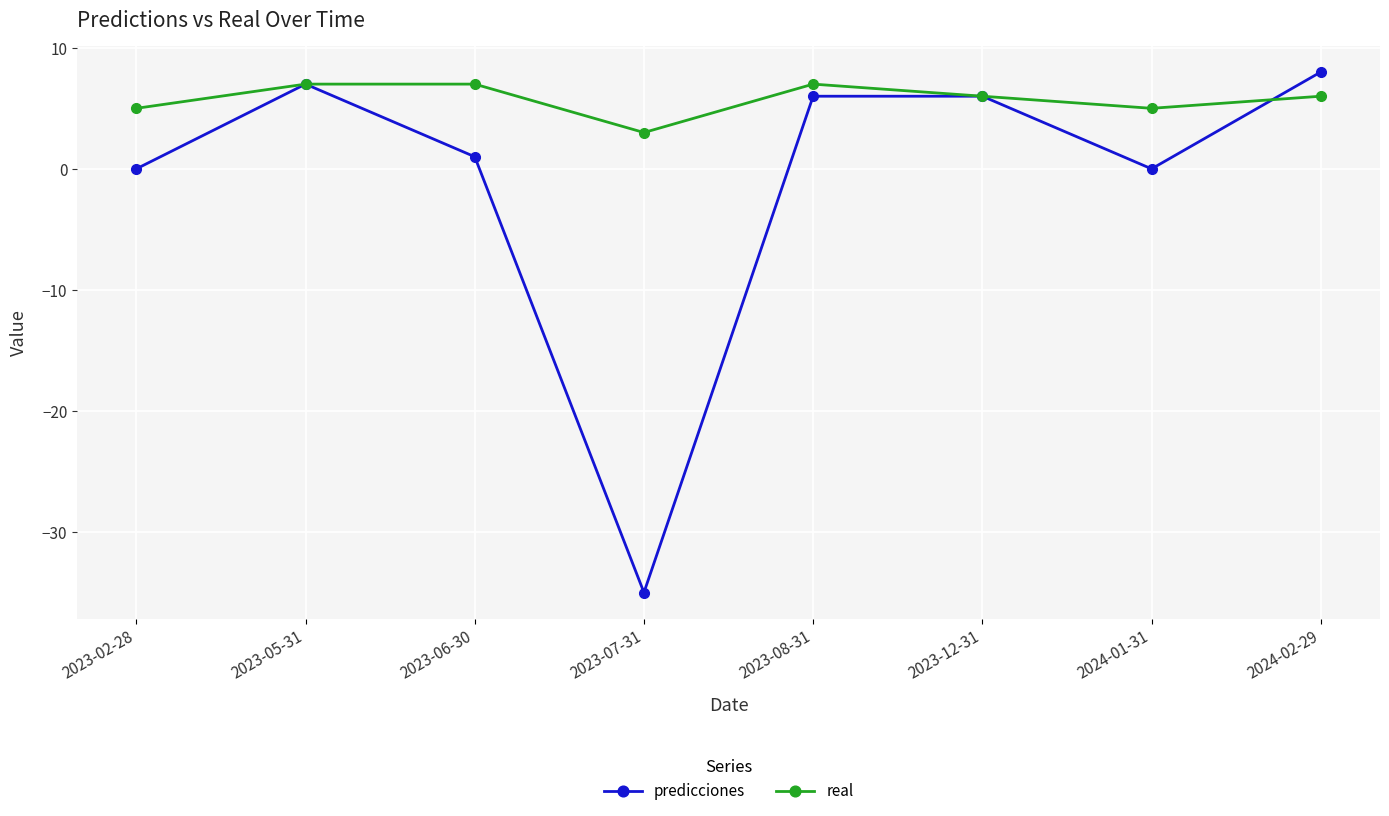

List the series in order of their peak value, lowest first.

real, predicciones